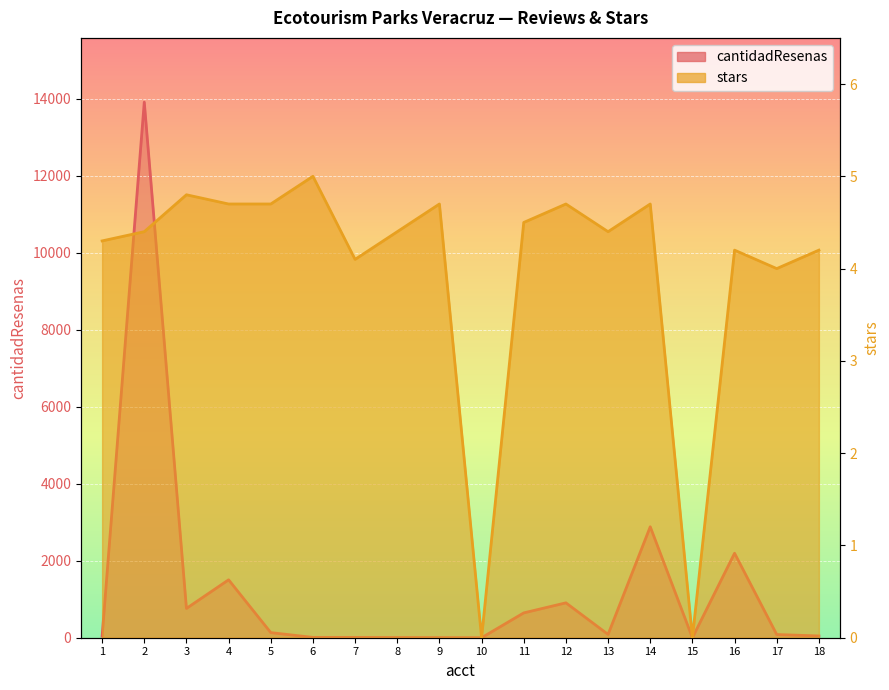

What is the total value across all series at 1?

44.3